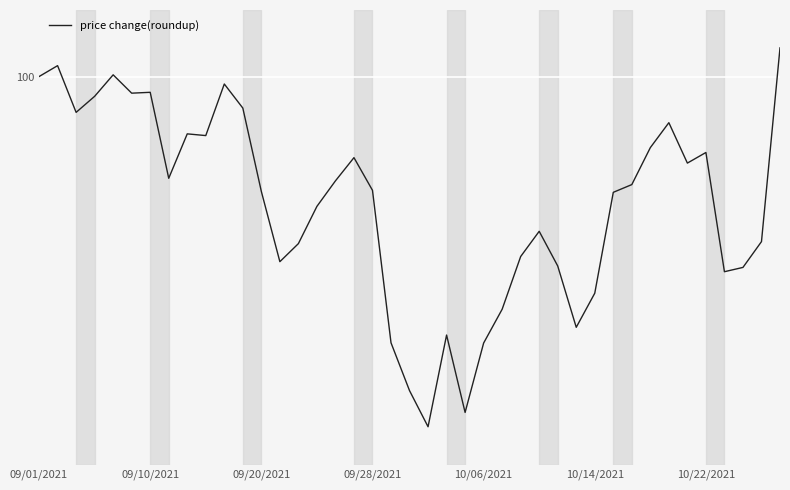

Where is the first local minimum?

1